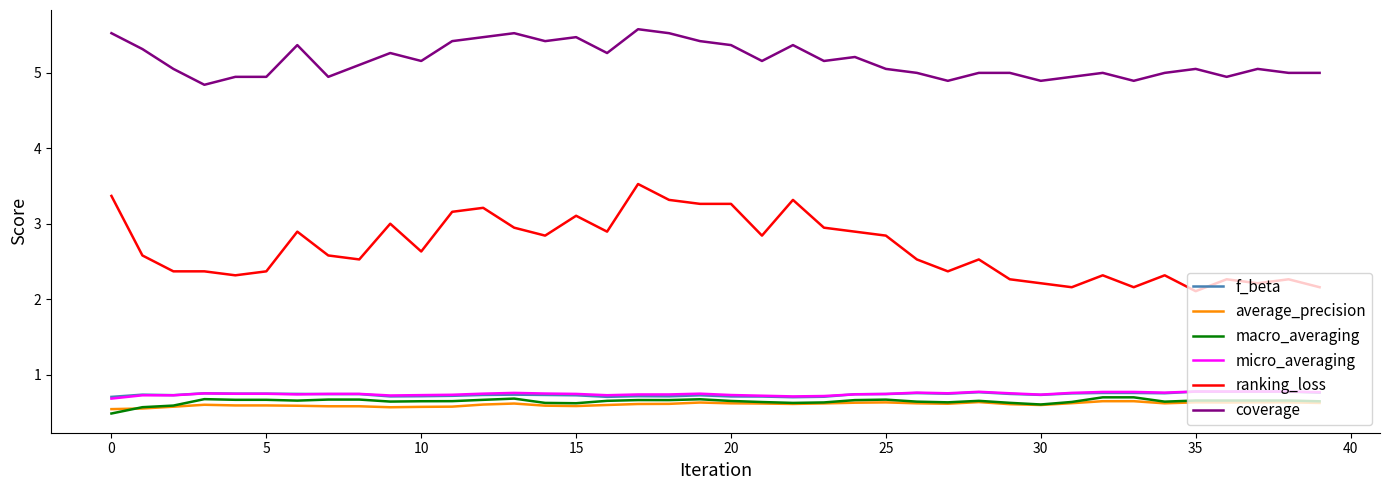

True or false: micro_averaging and ranking_loss intersect in this chart.

False